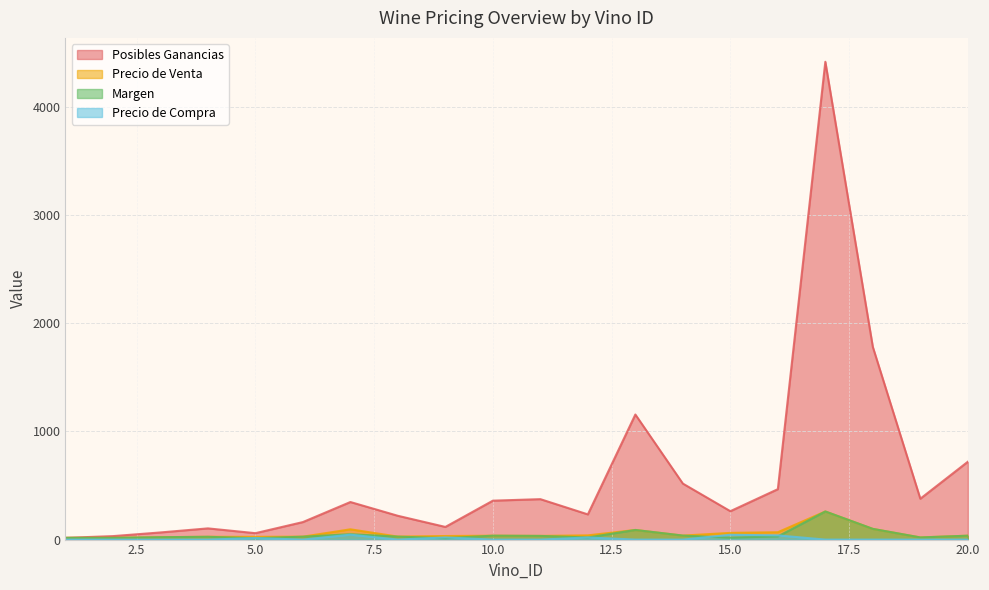

Which series changed the most between 12 and 20?

Posibles Ganancias